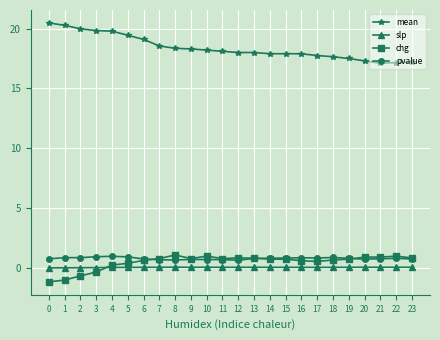

What is the maximum value shown in the chart?

20.5